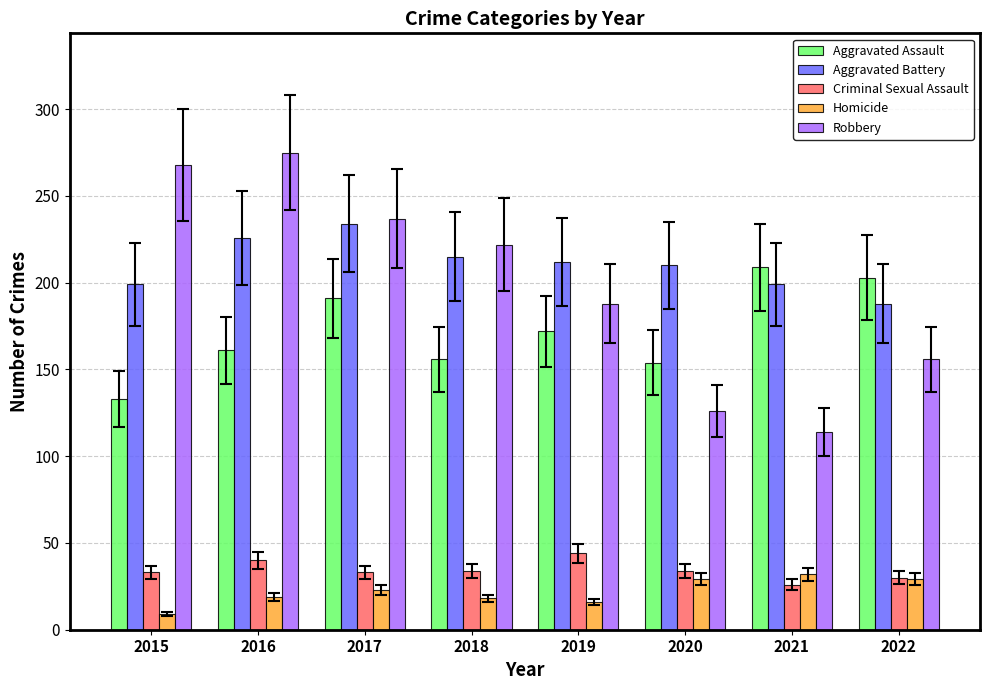

Rank the series at 2018 from highest to lowest value.

Robbery, Aggravated Battery, Aggravated Assault, Criminal Sexual Assault, Homicide